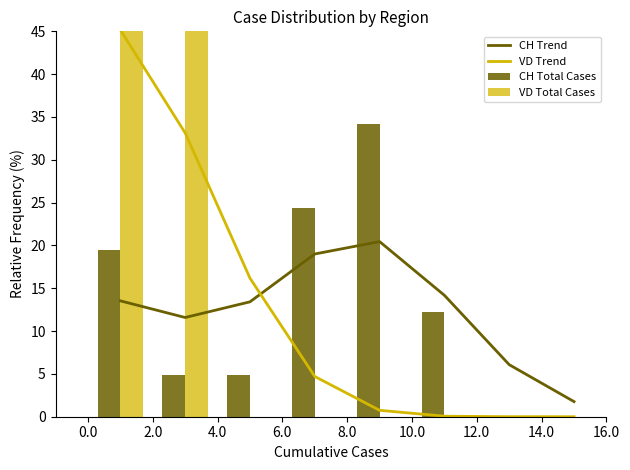

How many intersections are there between VD Trend and CH Trend?

1